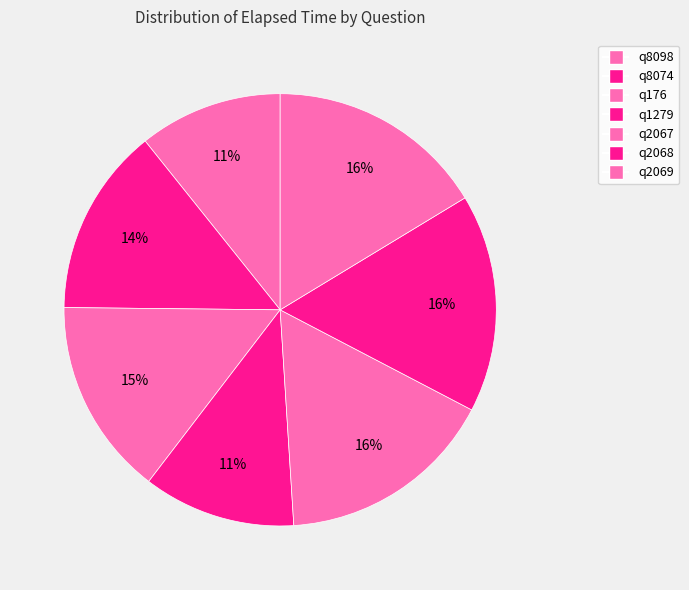

Between q176 and q8098, which is larger?

q176